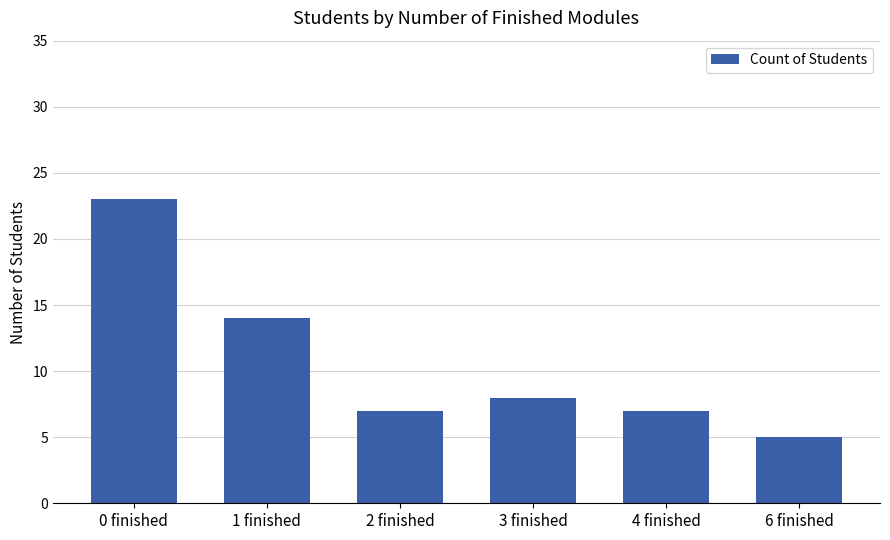

What position from the right is 6 finished?

1